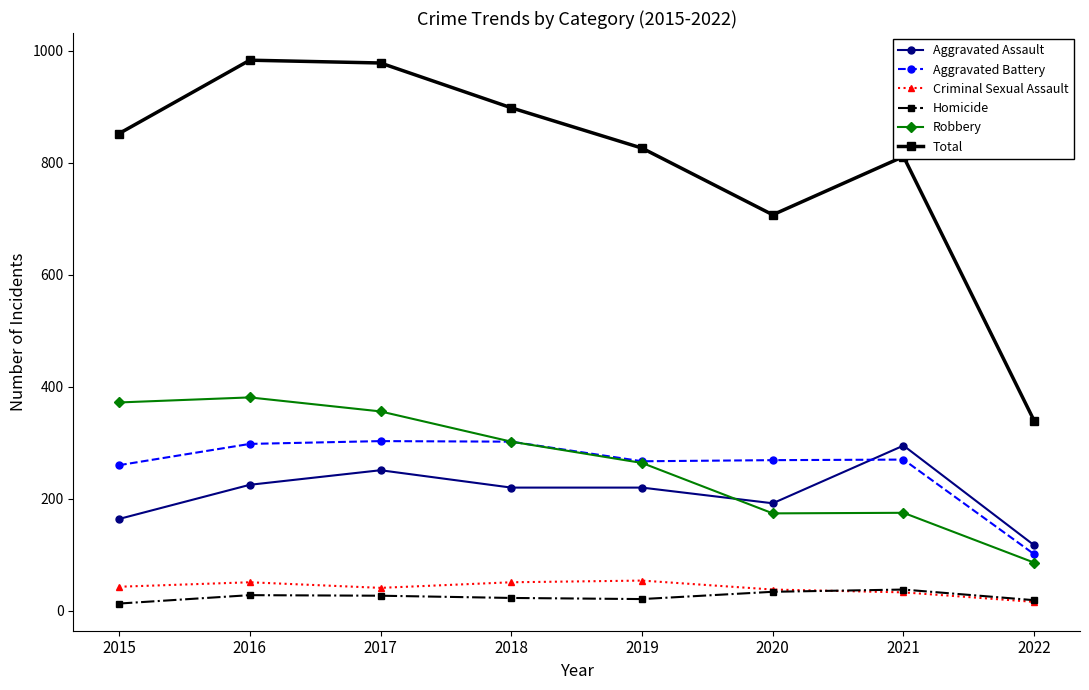

True or false: Aggravated Battery has a value of 303 at 2017.

True